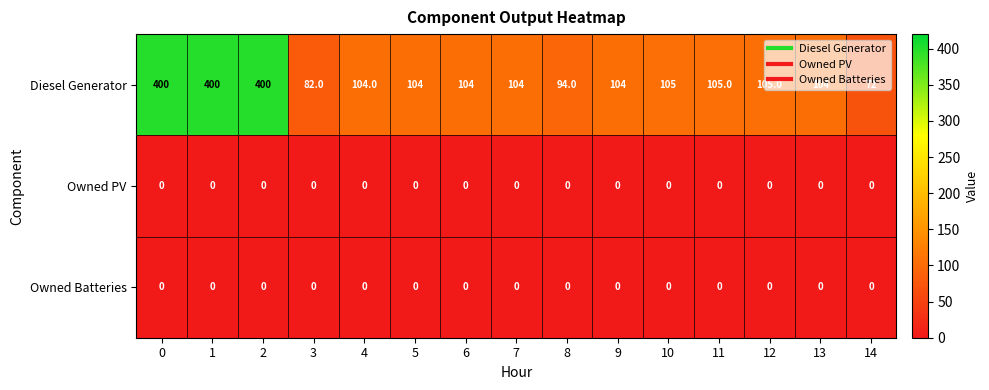

At which label does Diesel Generator reach its minimum?

14